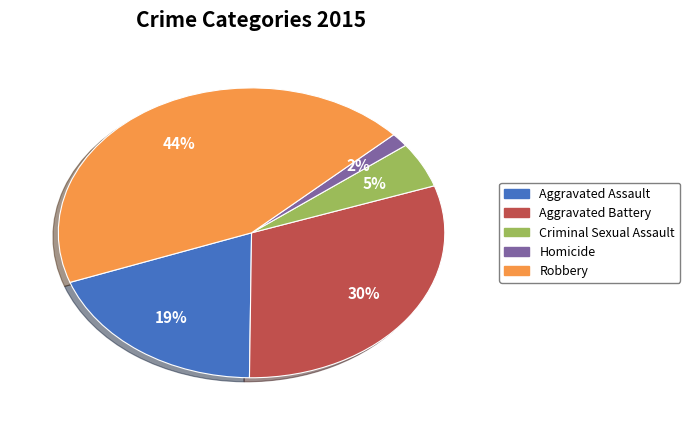

Which slice is the smallest?

Homicide